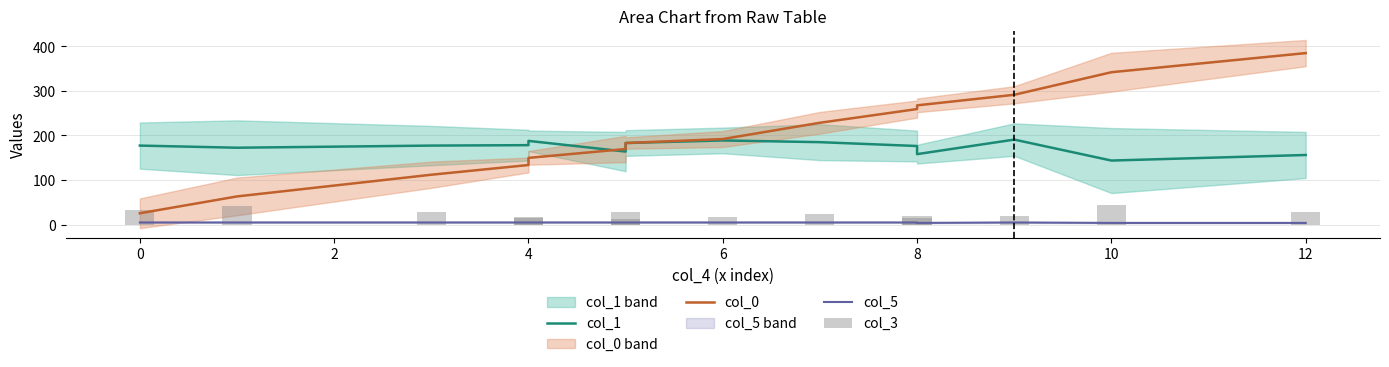

Is it true that col_1 equals 54.3 at 11?

False